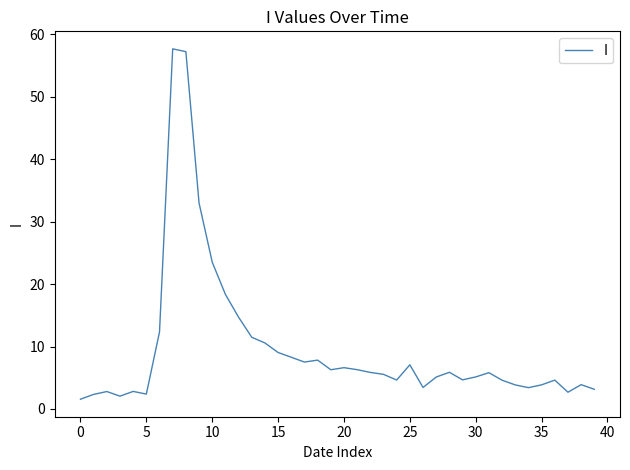

Count the number of data series in this chart.

1